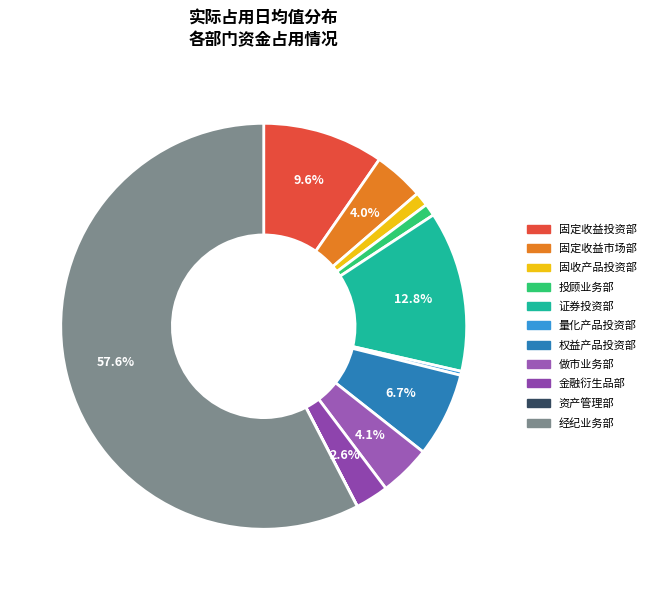

Is 经纪业务部 the majority of the pie?

Yes